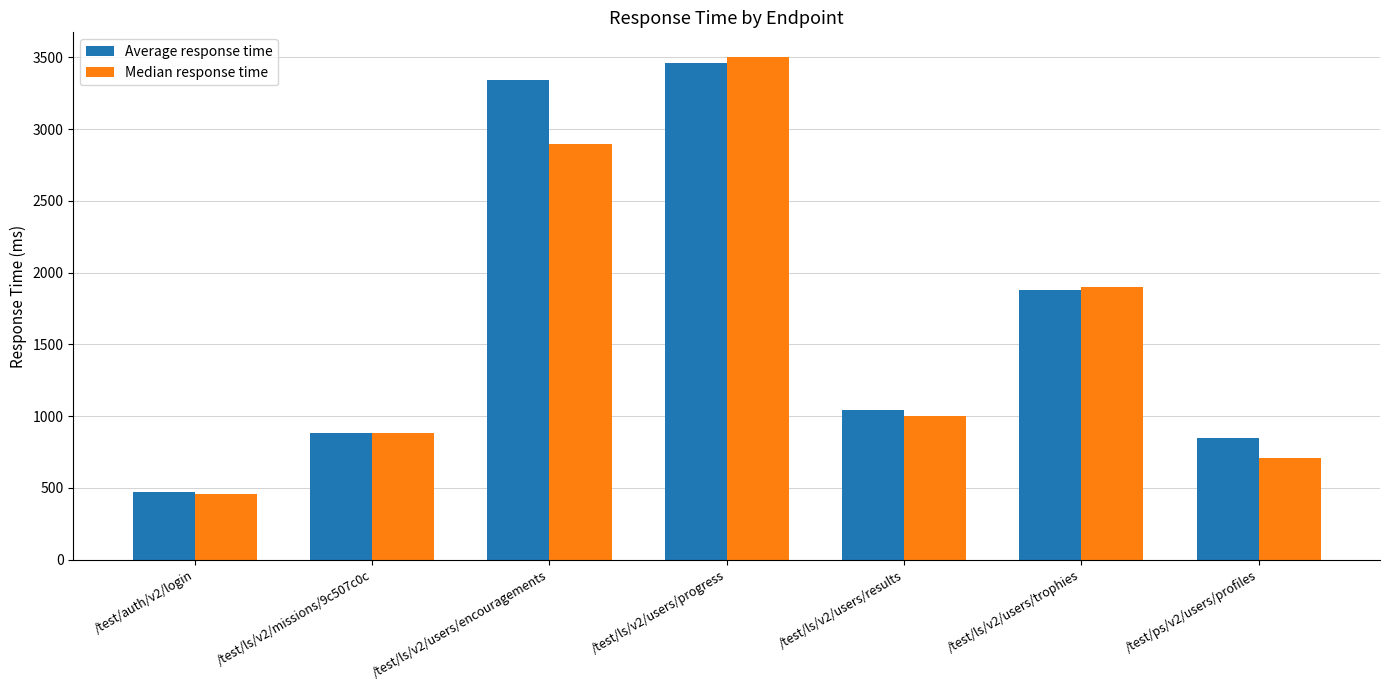

Reading left to right, extract all data points from this chart.

Average response time: 468	880	3343	3460	1043	1882	850
Median response time: 460	880	2900	3500	1000	1900	710